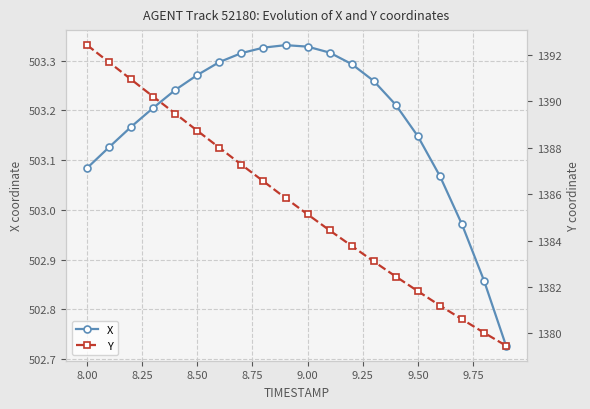

At which label does X first exceed 503?

8.00